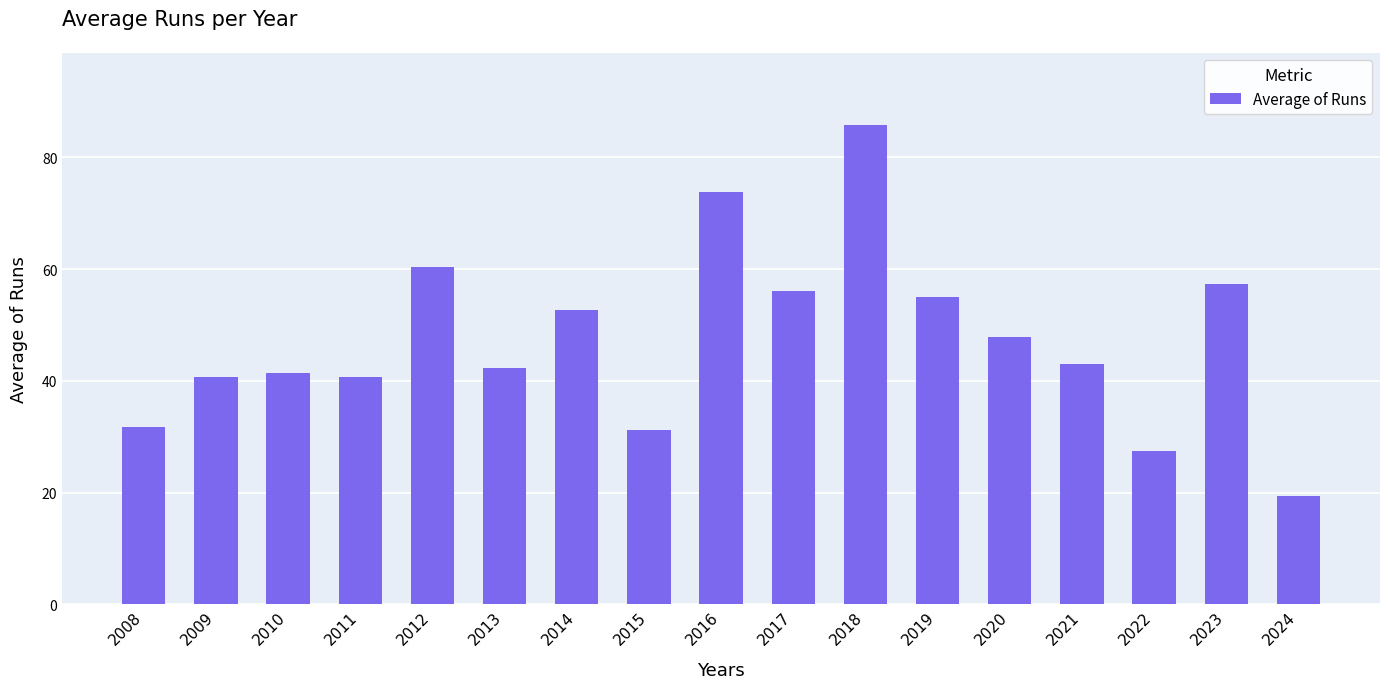

What is the difference between the values at 2023 and 2022?

29.9